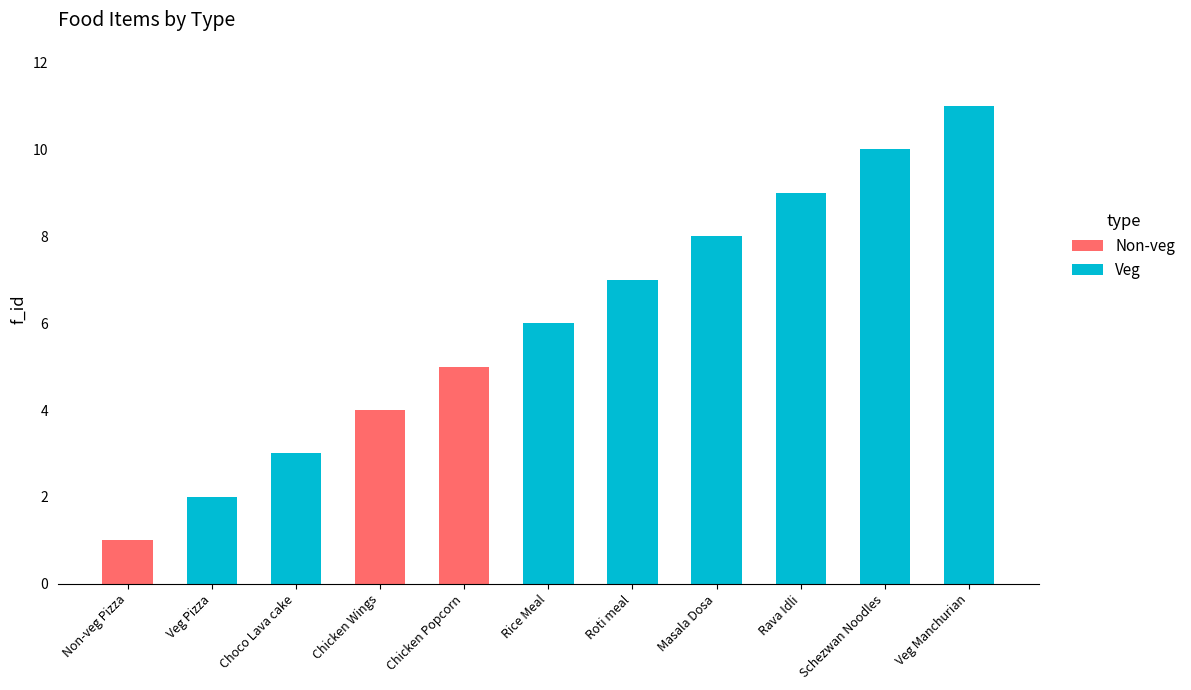

Reading left to right, transcribe the values for Non-veg.

Non-veg Pizza=1	Veg Pizza=0	Choco Lava cake=0	Chicken Wings=4	Chicken Popcorn=5	Rice Meal=0	Roti meal=0	Masala Dosa=0	Rava Idli=0	Schezwan Noodles=0	Veg Manchurian=0